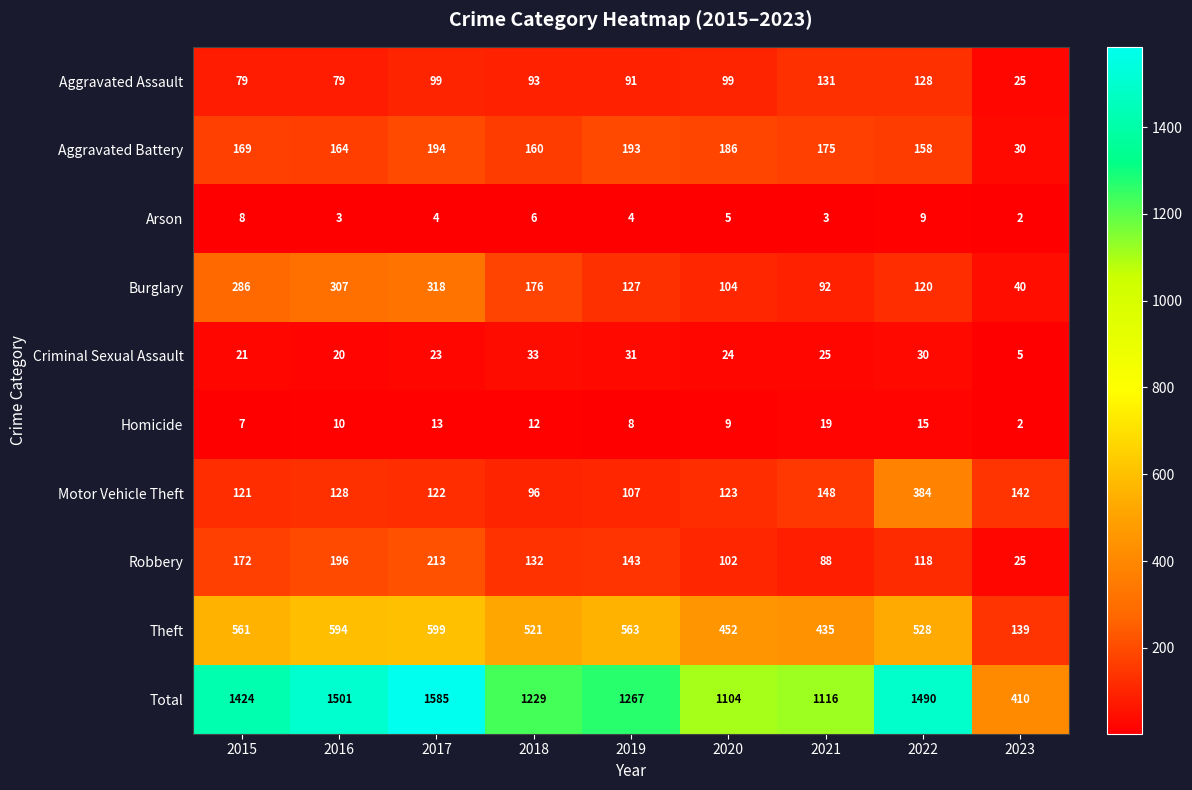

What is the approximate value of Theft at 2016, to the nearest 10?

590